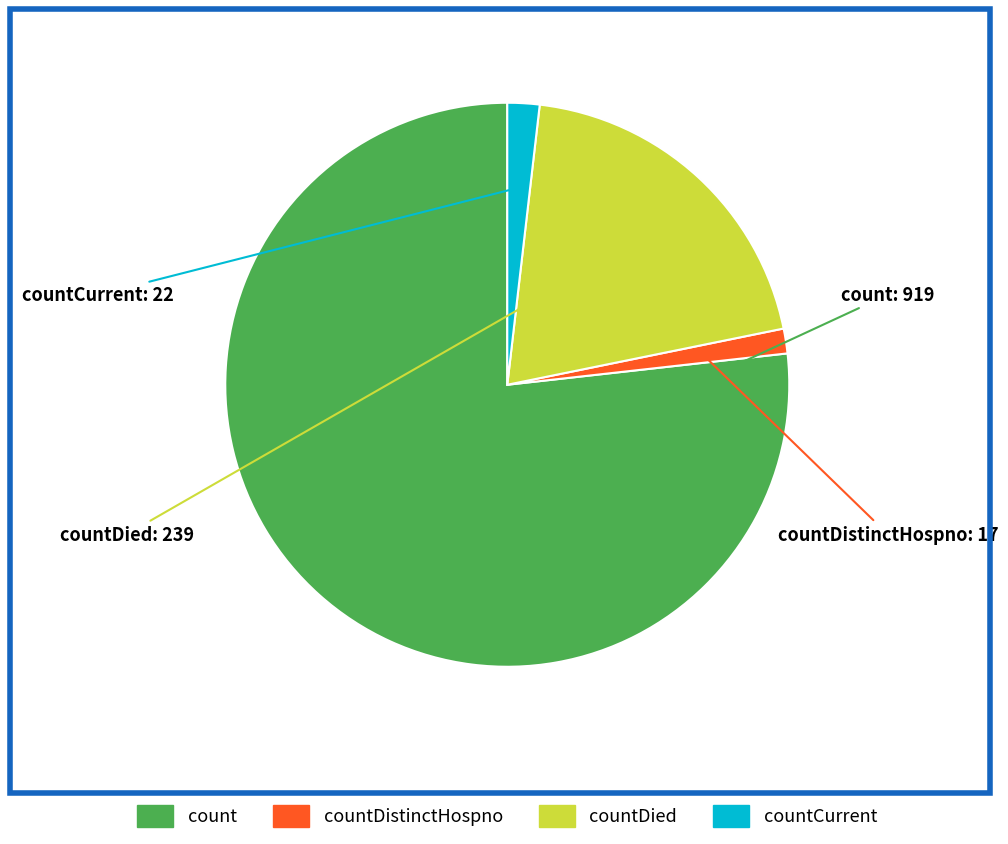

Does any single category account for the majority?

Yes